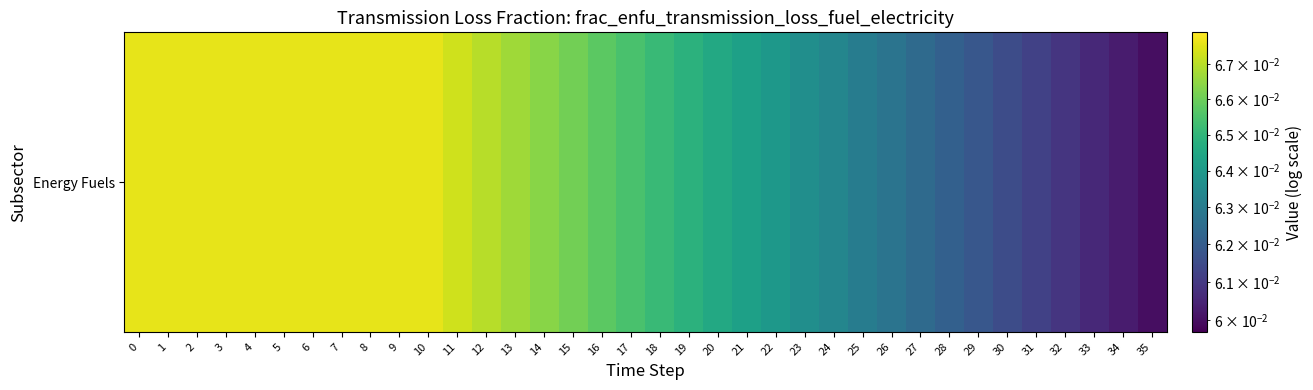

List the labels in order of value, largest first.

0, 1, 2, 3, 4, 5, 6, 7, 8, 9, 10, 11, 12, 13, 14, 15, 16, 17, 18, 19, 20, 21, 22, 23, 24, 25, 26, 27, 28, 29, 30, 31, 32, 33, 34, 35